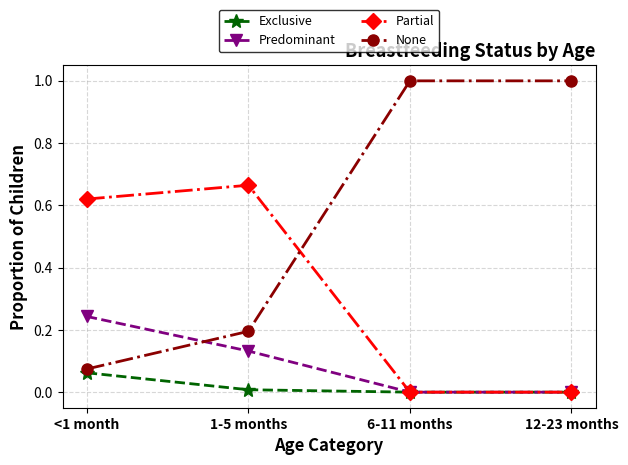

Which series has the largest total across all categories?

None